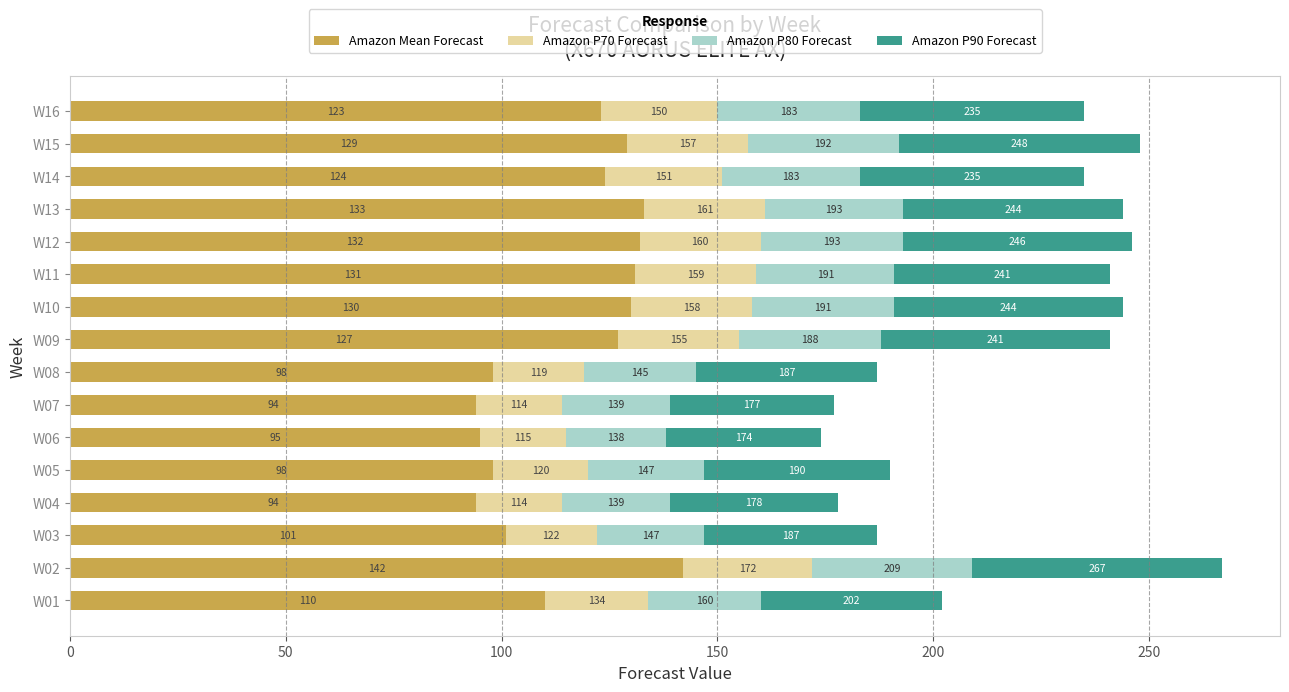

What are all the series names shown in the legend?

Amazon Mean Forecast, Amazon P70 Forecast, Amazon P80 Forecast, Amazon P90 Forecast